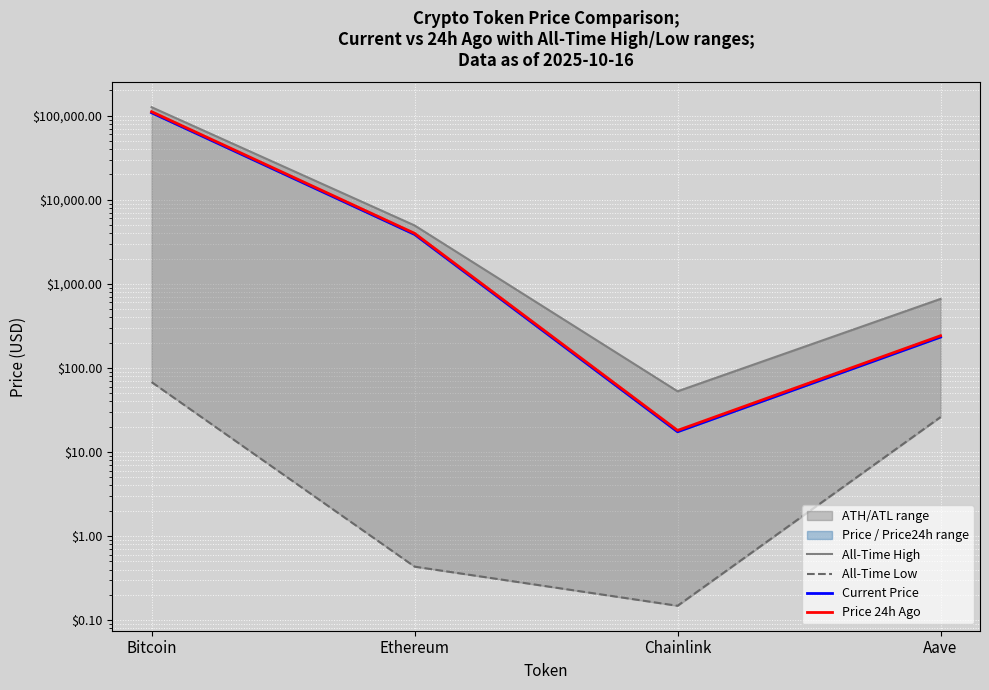

Reading right to left, extract all data points from this chart.

All-Time High: 661.7	52.7	4946.1	126080.0
All-Time Low: 26.0	0.1	0.4	67.8
Current Price: 232.7	17.4	3869.5	108270.0
Price 24h Ago: 241.3	18.1	3985.4	111457.0